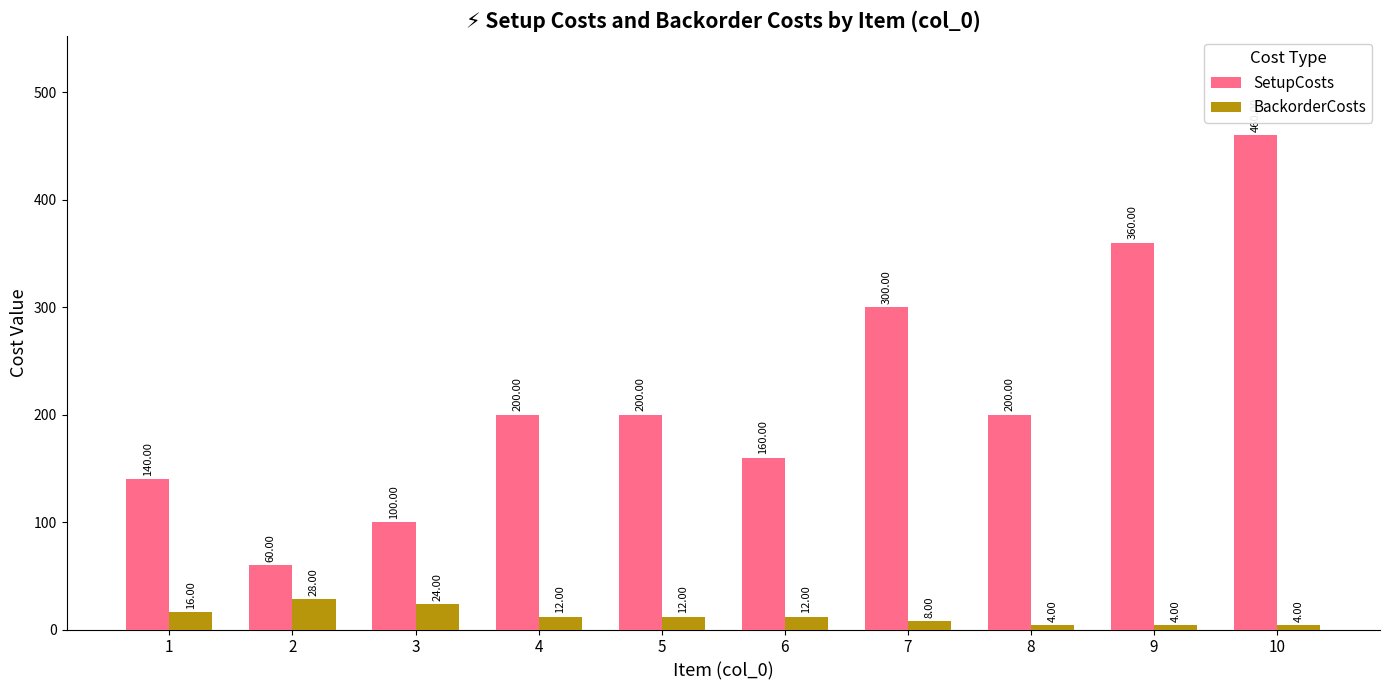

List the series in order of their peak value, lowest first.

BackorderCosts, SetupCosts